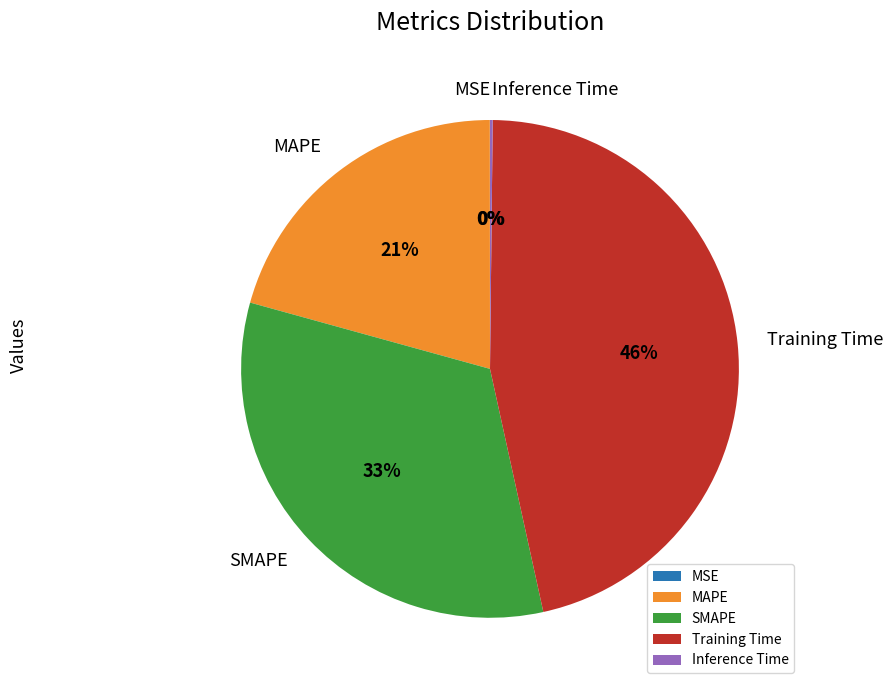

To the nearest percent, what is the difference between the largest and smallest slice percentages?

46%